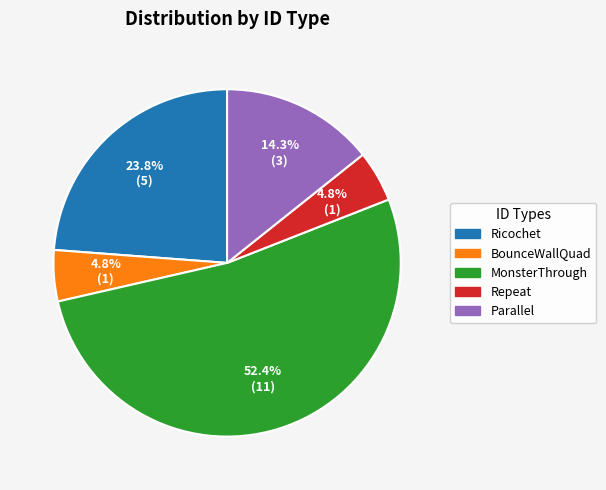

True or false: Ricochet accounts for 33% of the total.

False